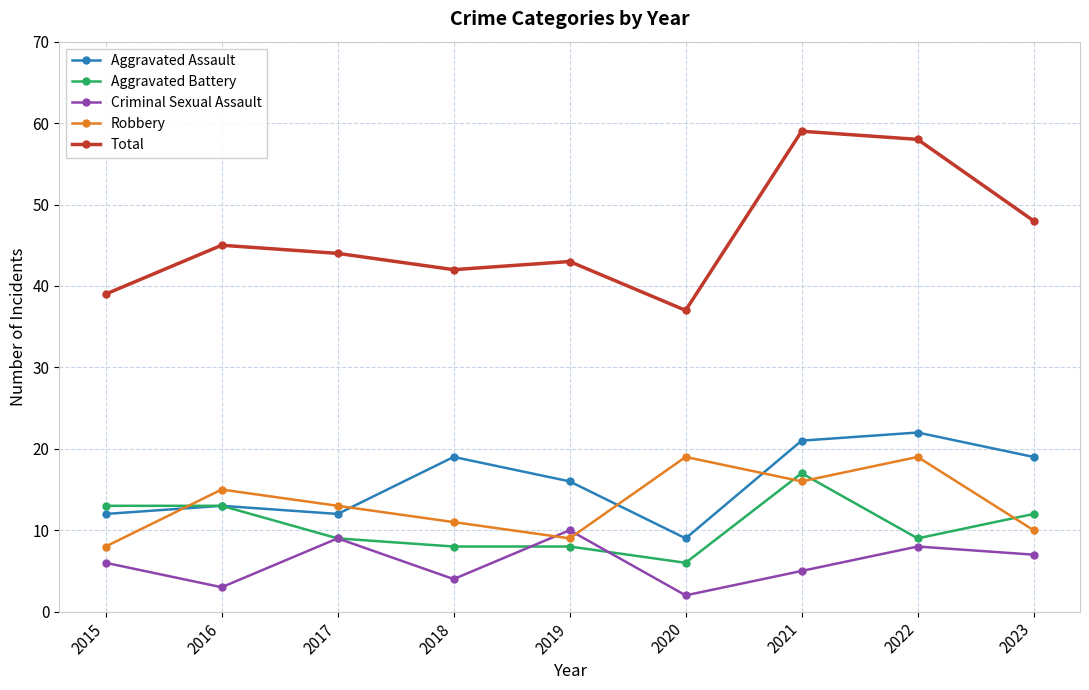

What is the minimum value for Robbery?

8